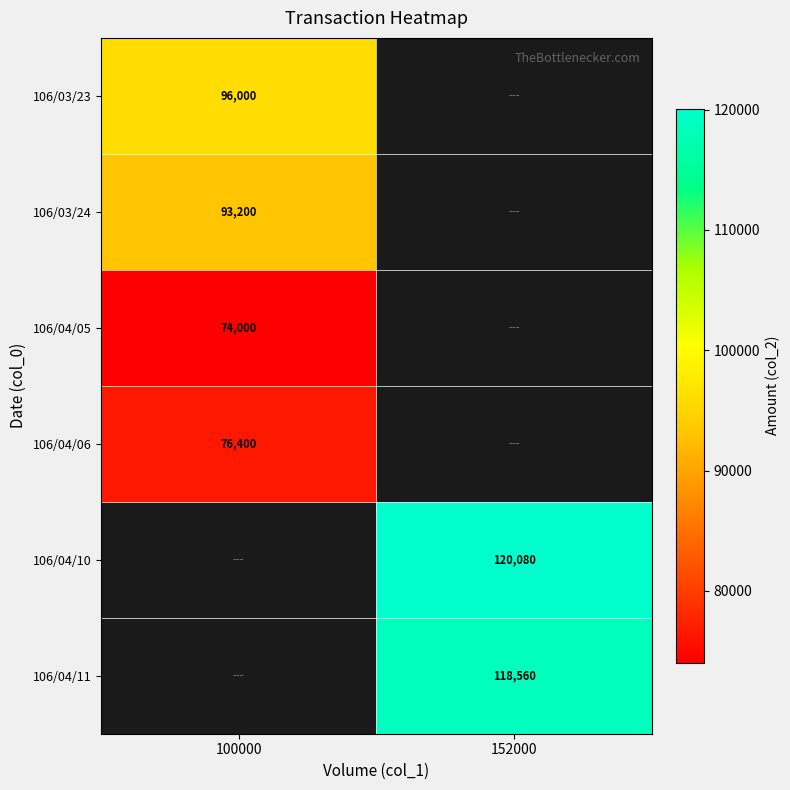

The value of 106/04/05 at 100000 is 74000. True or false?

True